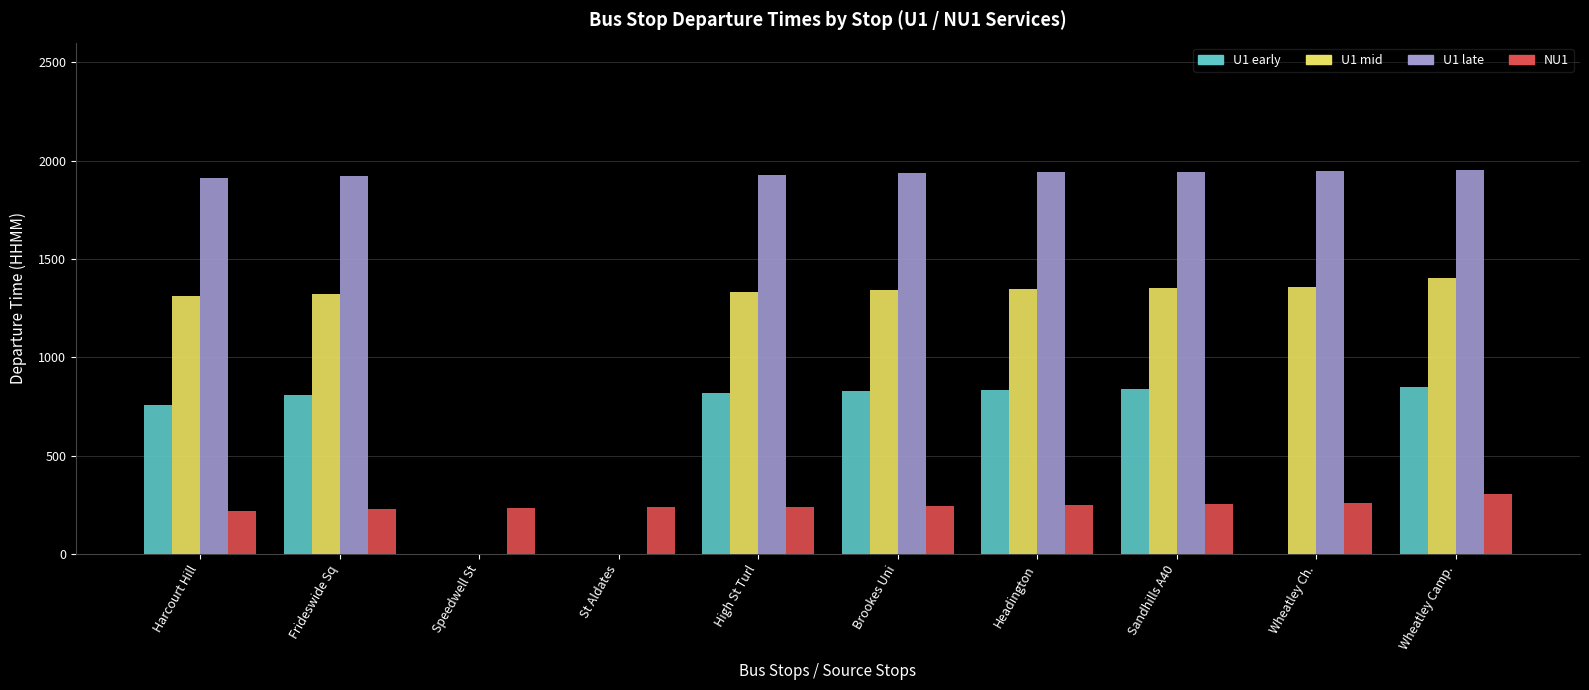

How many categories are shown in the chart?

10